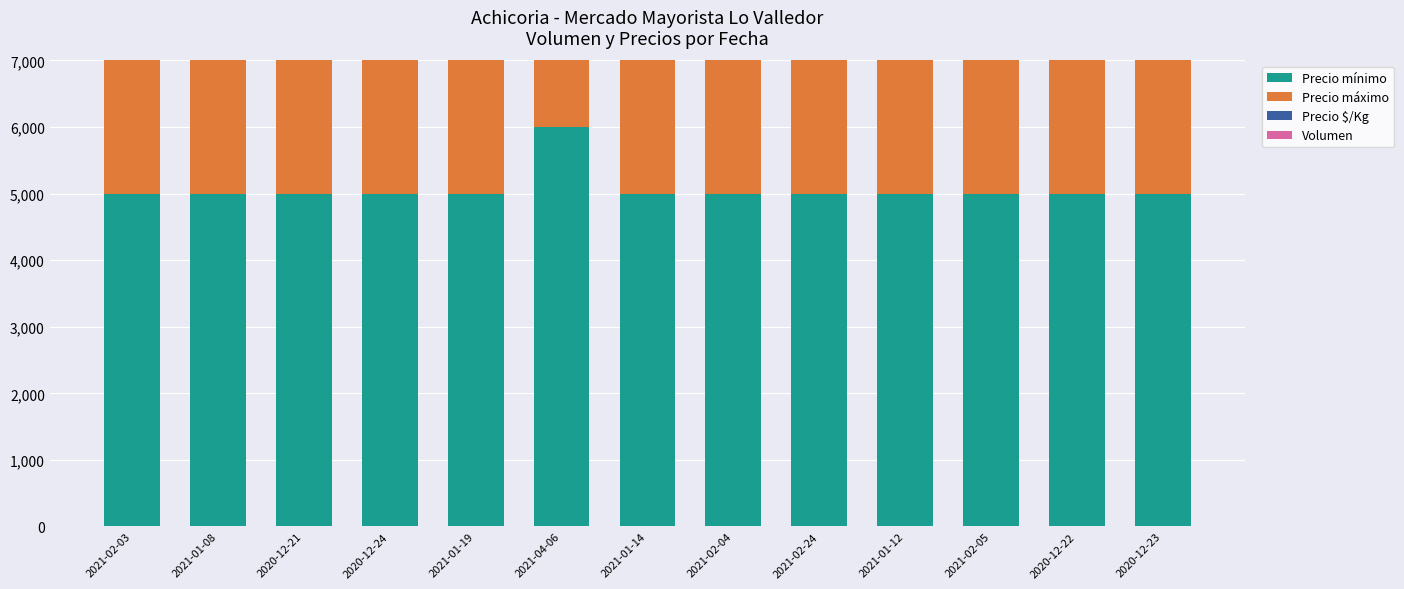

What is the label of the 11th bar from the left?

2021-02-05